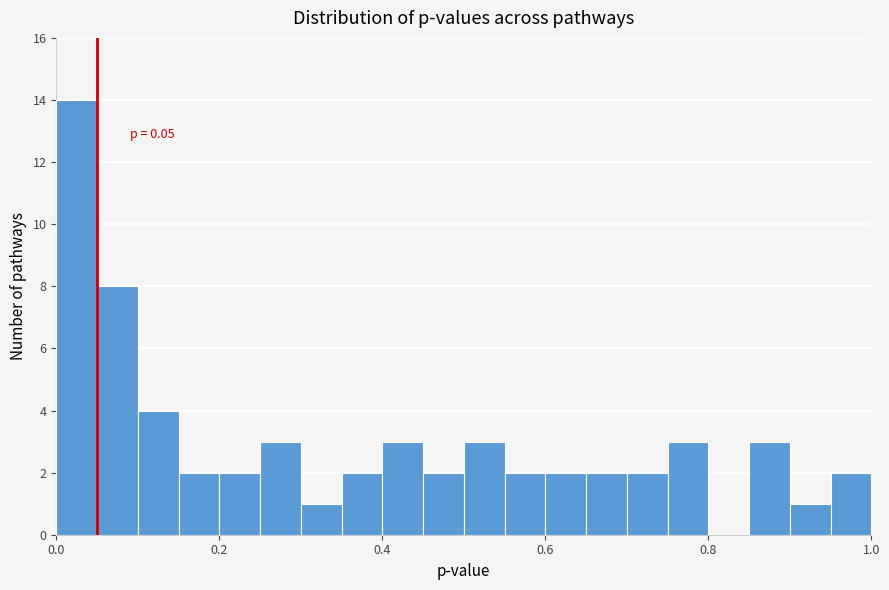

Read against the x-axis, roughly where is the centre of the tallest bar?

0.02